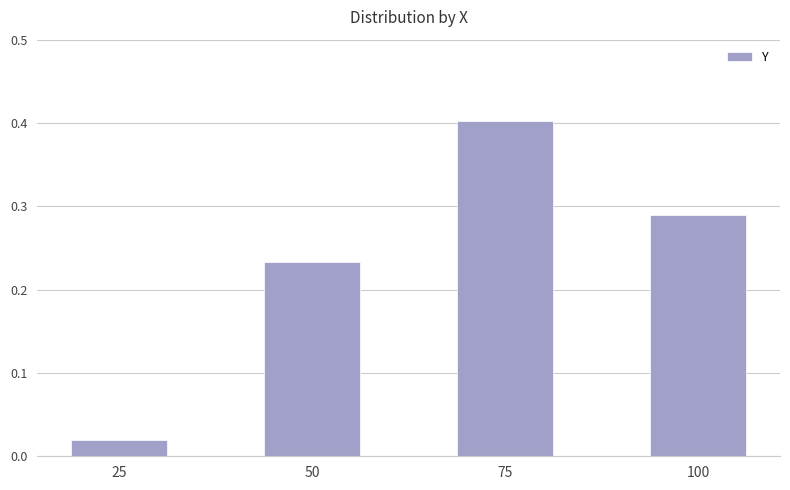

How many categories are shown in the chart?

4